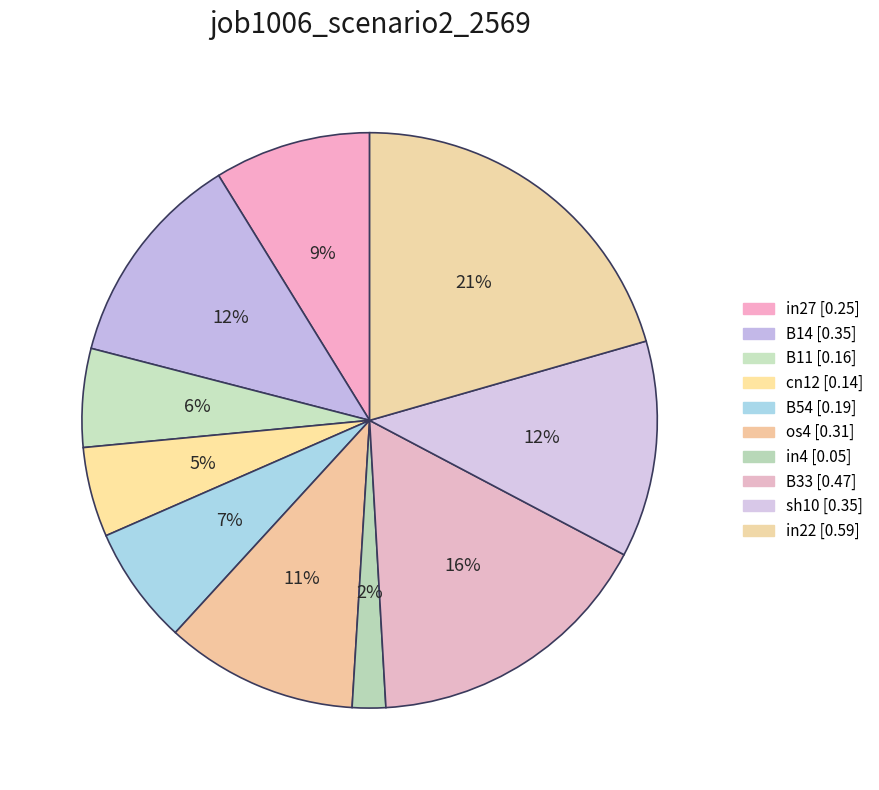

Count the number of slices in the pie.

10